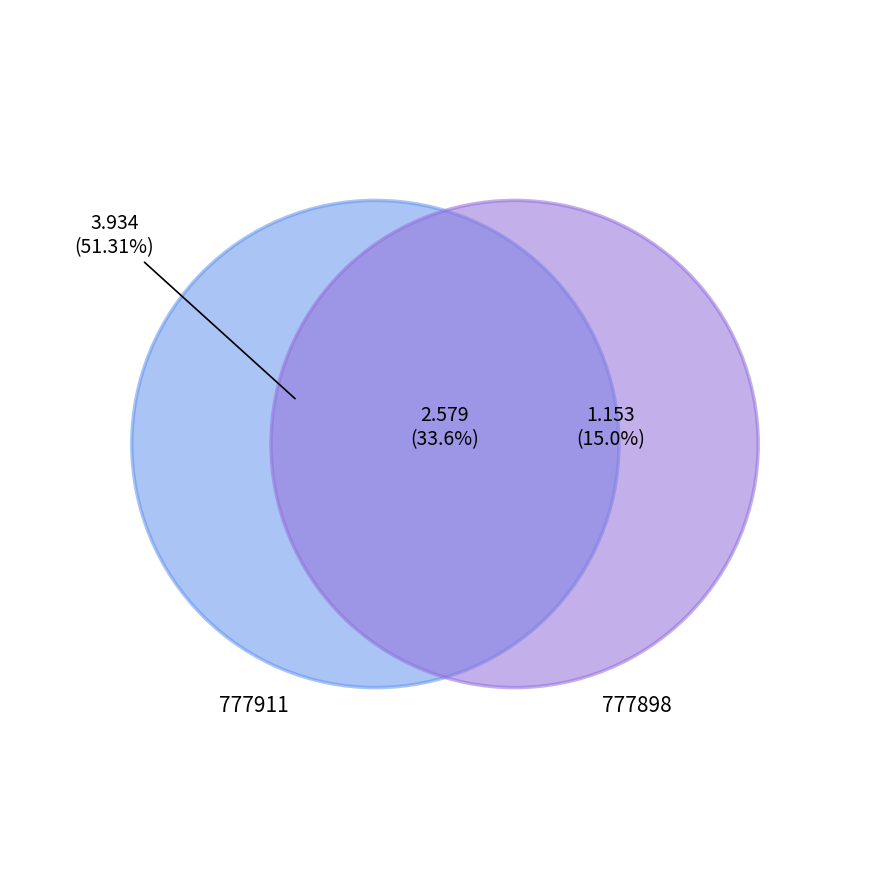

How many slices are in this pie chart?

3